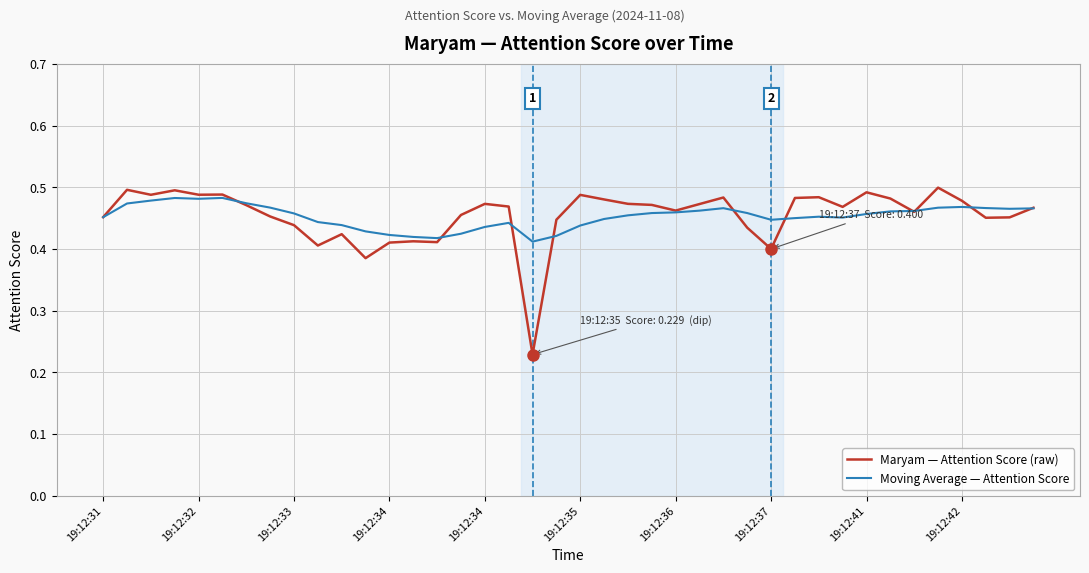

Does the chart have visible grid lines?

Yes